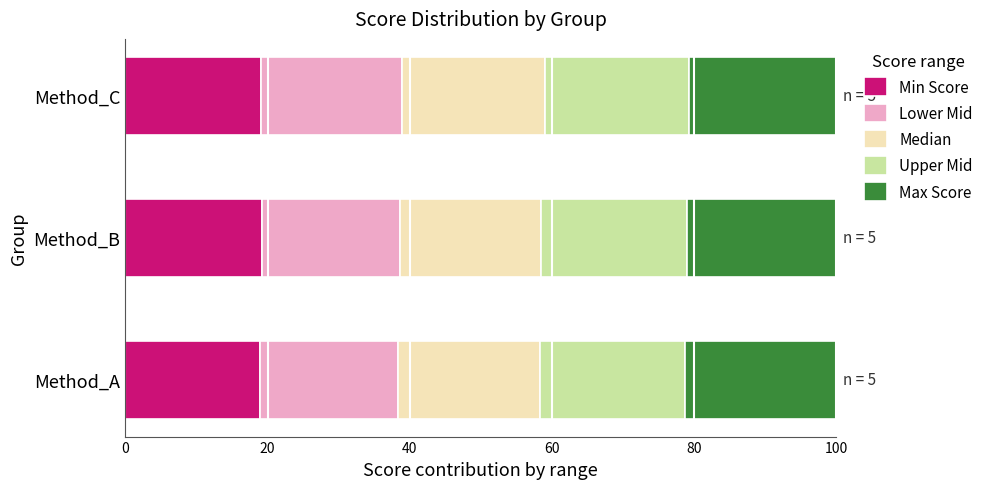

True or false: Min Score has a value of 30.5 at Method_B.

False